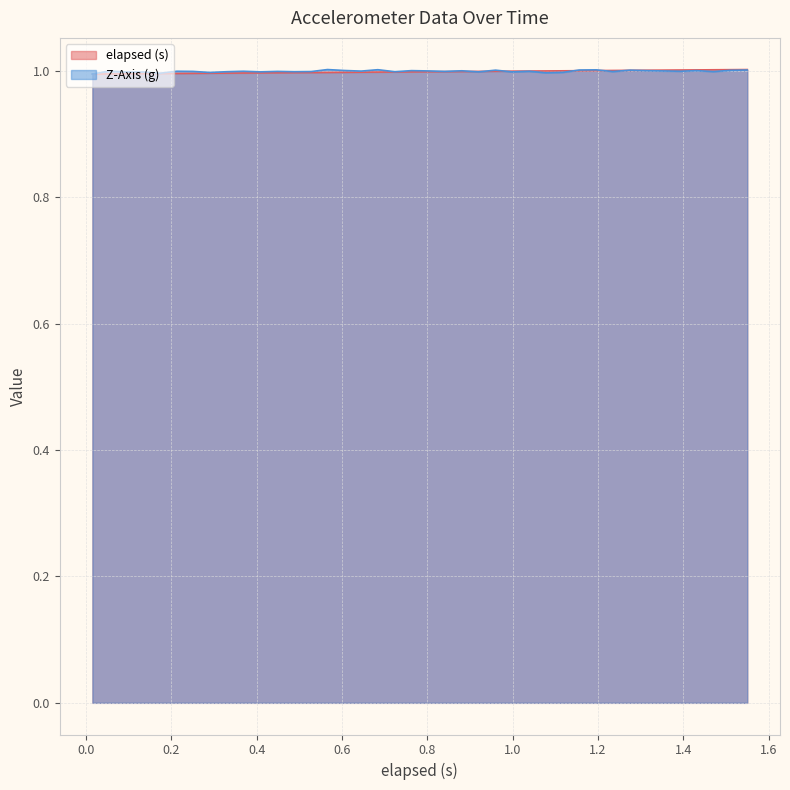

Where is elapsed (s) nearest to the value 0?

0.015